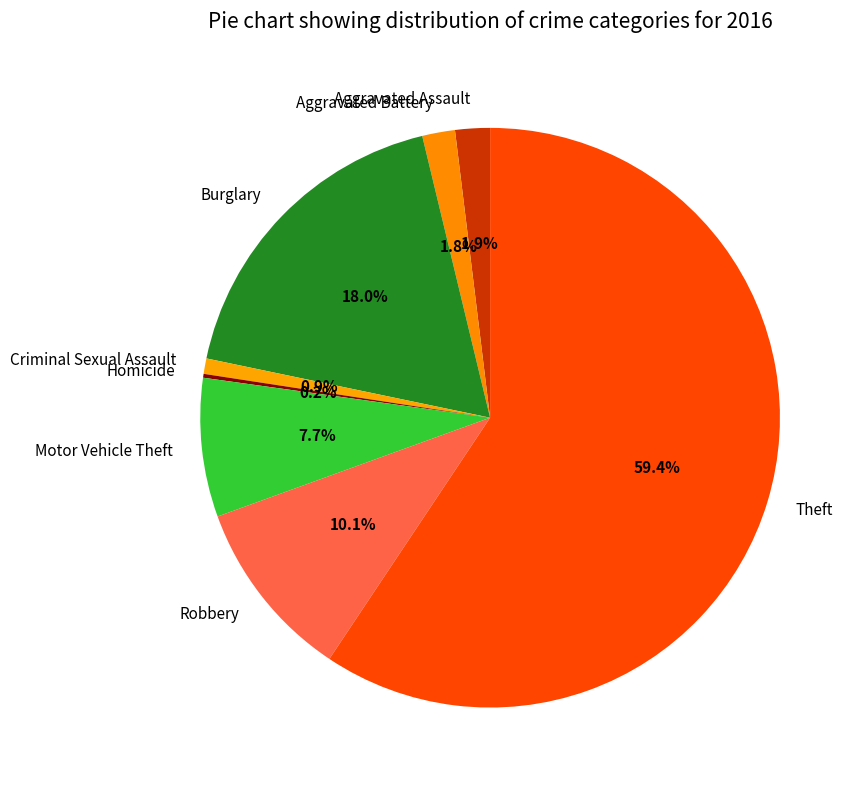

To the nearest percent, what percentage of the pie is Criminal Sexual Assault?

1%